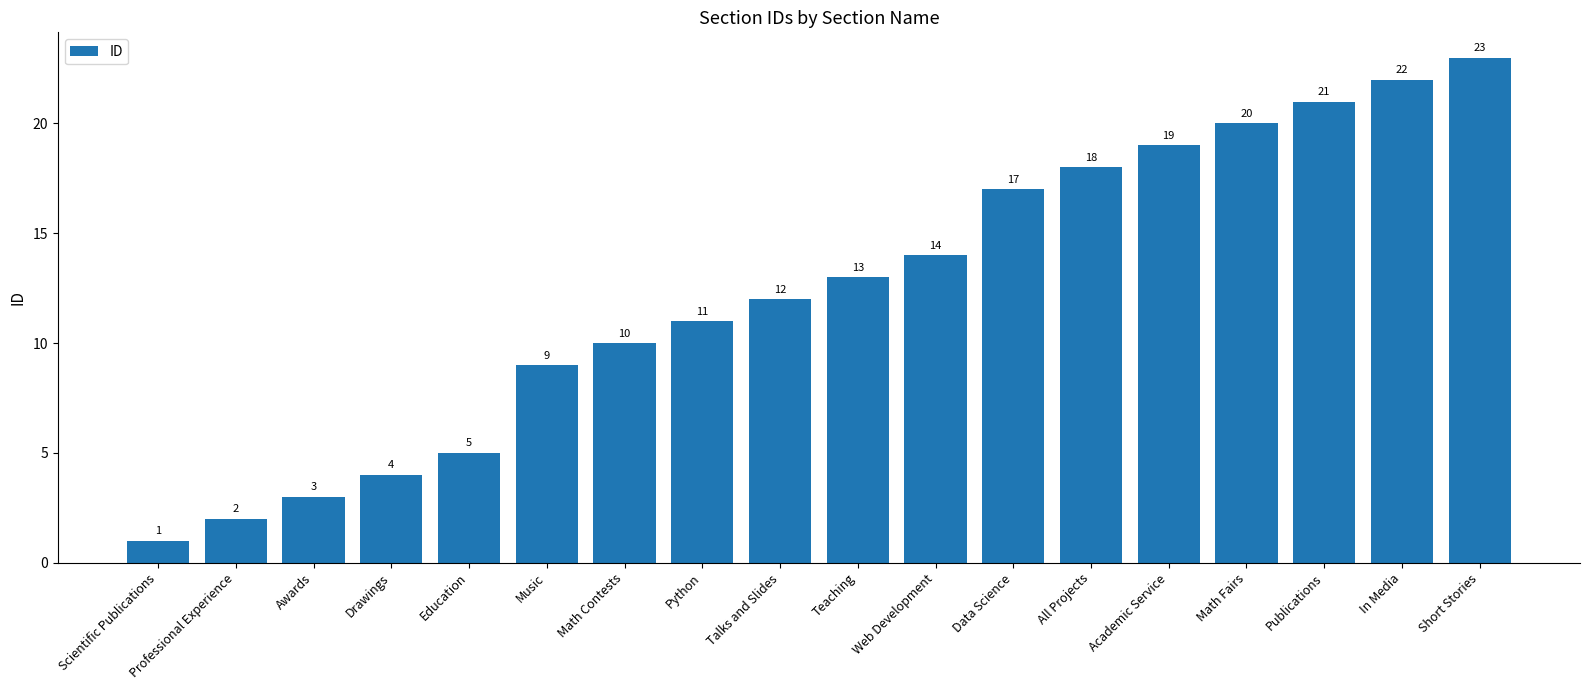

What is the average value?

12